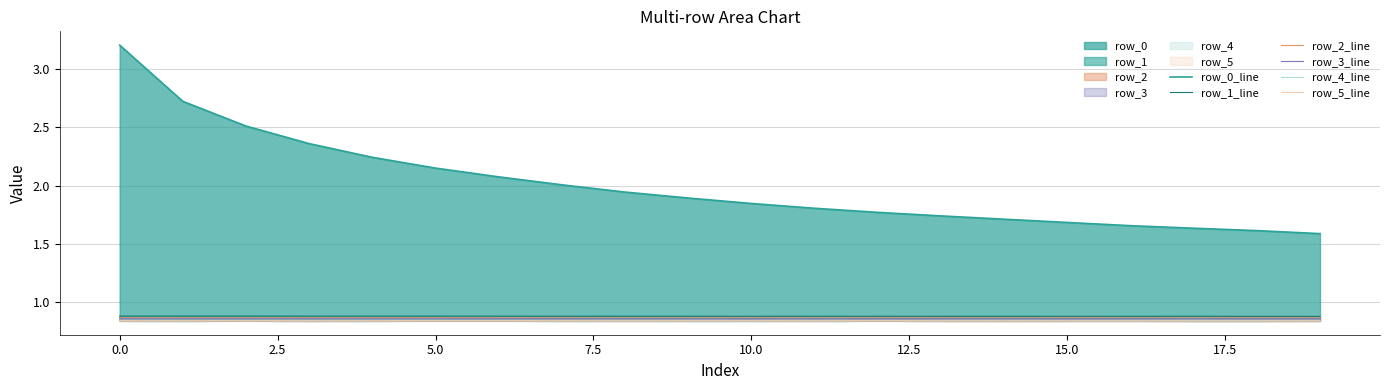

How many lines are shown in the chart?

6